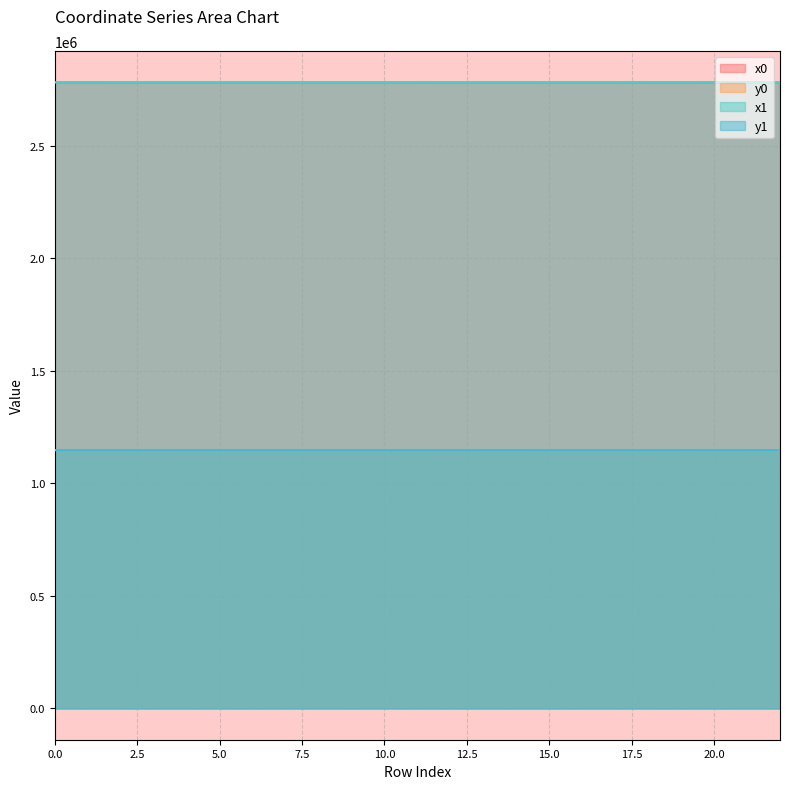

What is the sum of all y0 values?

26401354.5